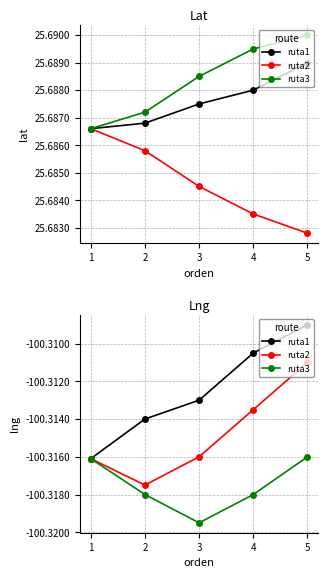

True or false: ruta2 and ruta3 cross at least once.

False